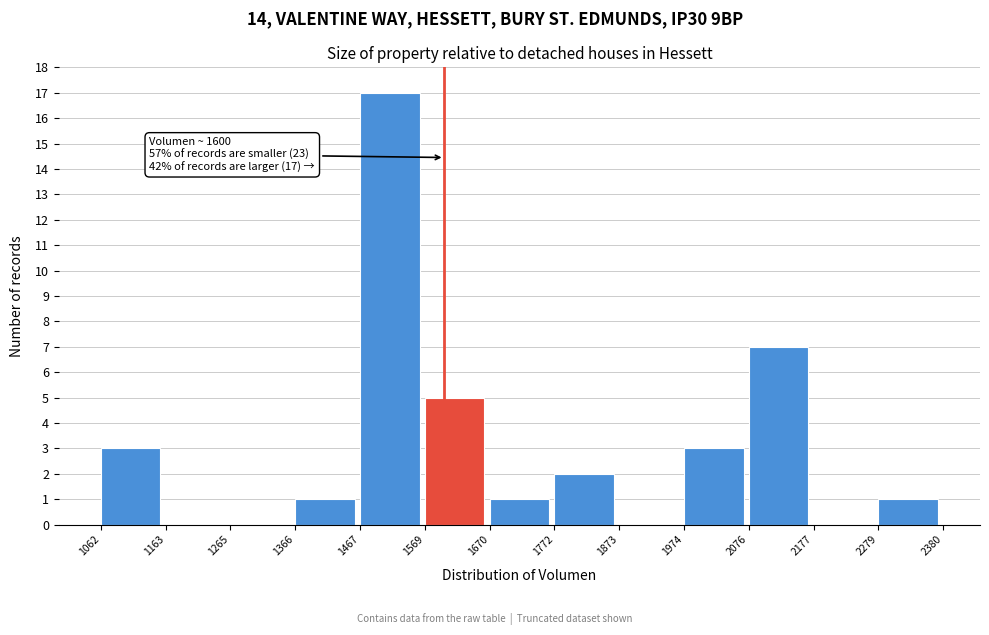

Over which range of the x-axis is the bar tallest?

1467 to 1569